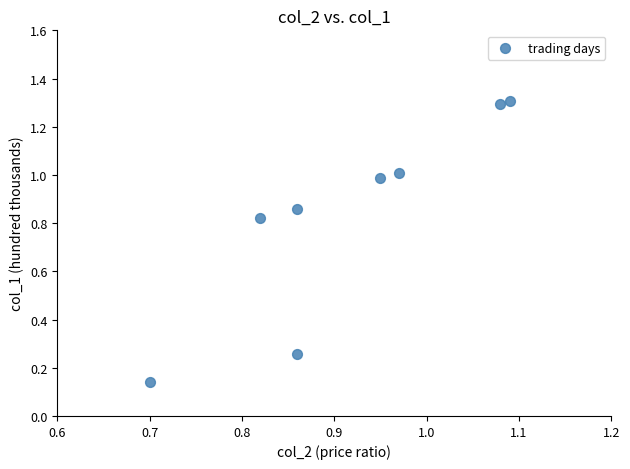

What is the range of Y values (max minus min)?

1.2